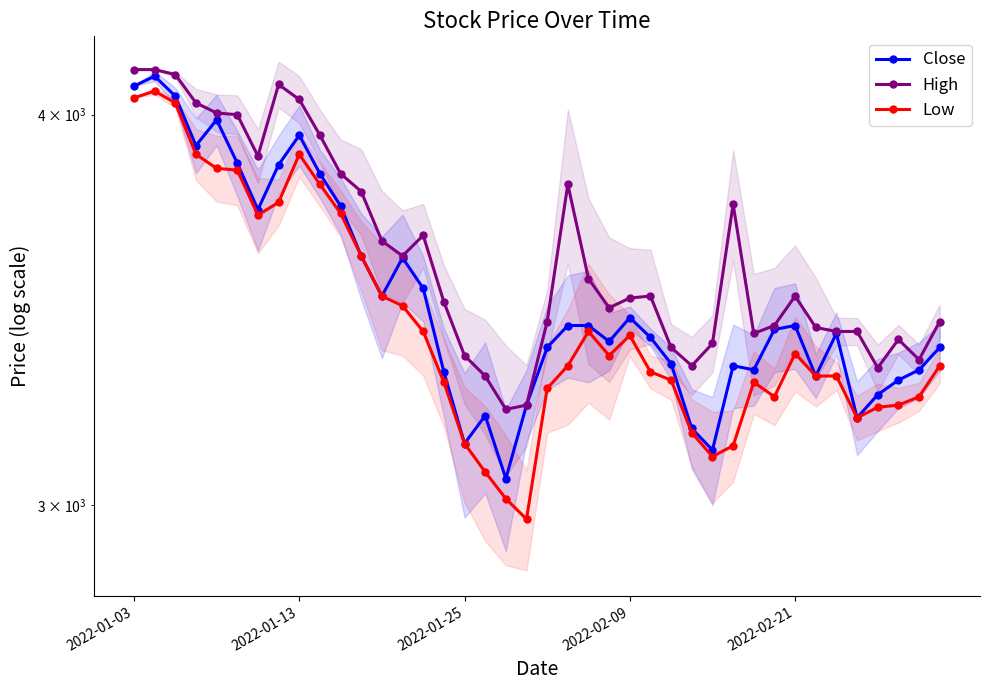

At which label does Low first exceed 3325?

2022-01-03